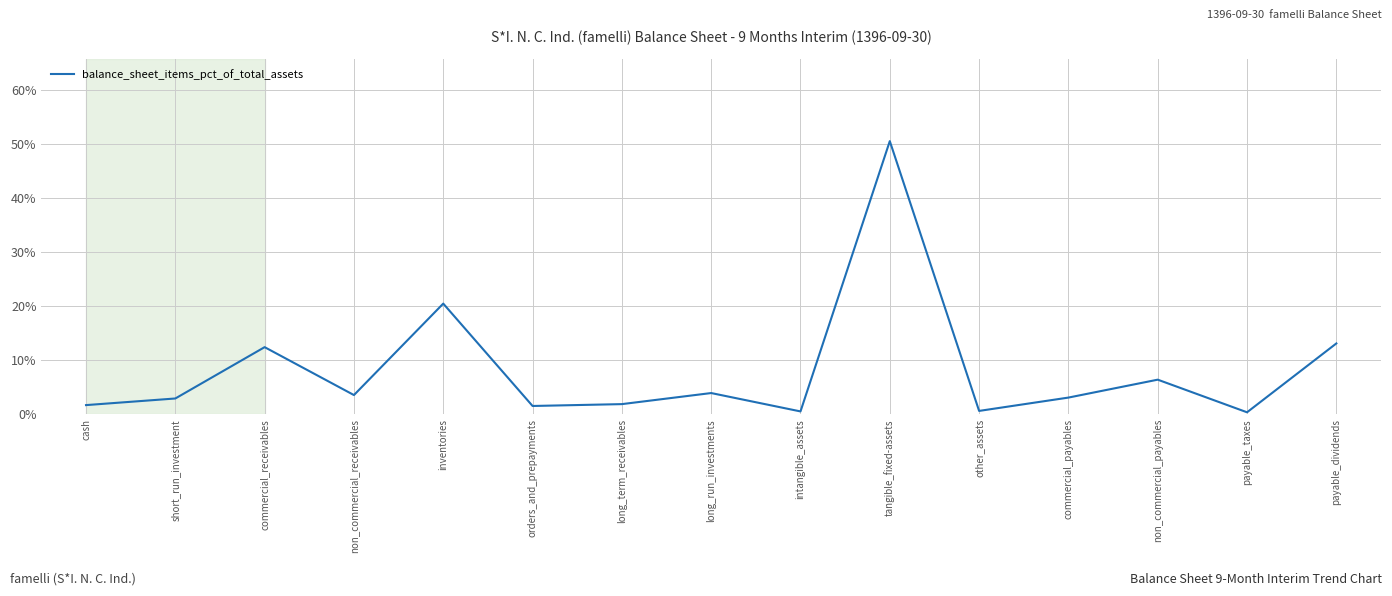

What is the difference between the maximum and minimum values?

50.3